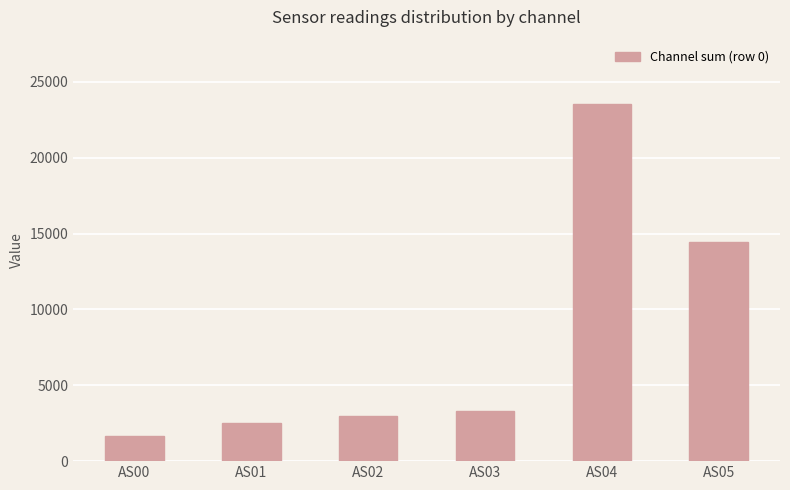

Approximately how many times larger is the value at AS03 compared to AS01?

1.3